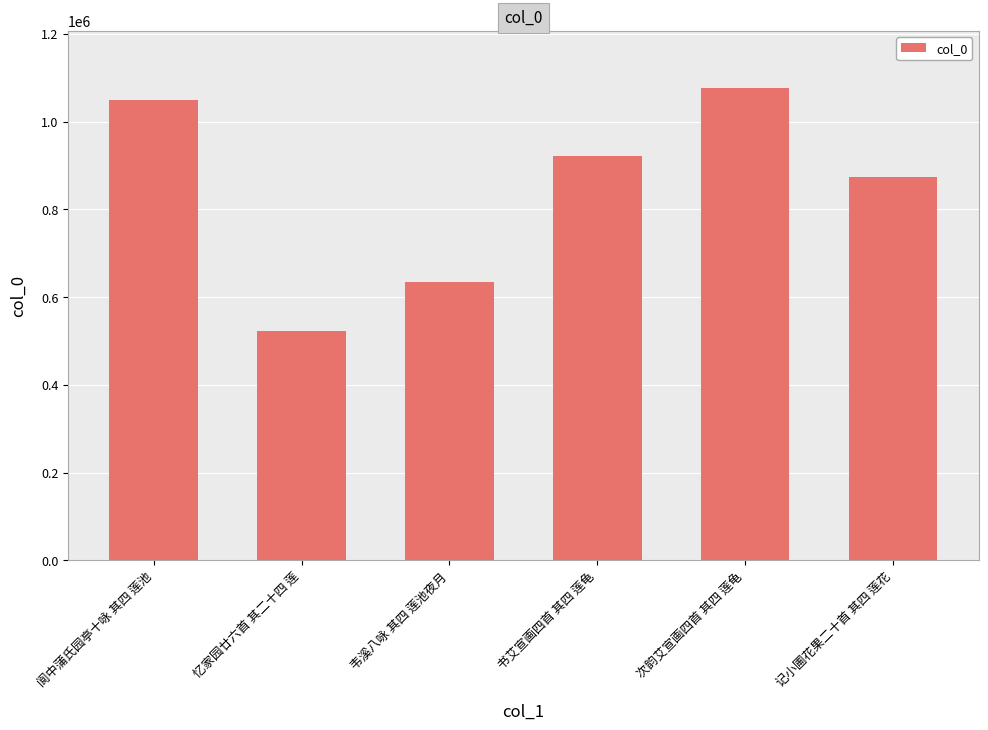

Are the bars horizontal?

No